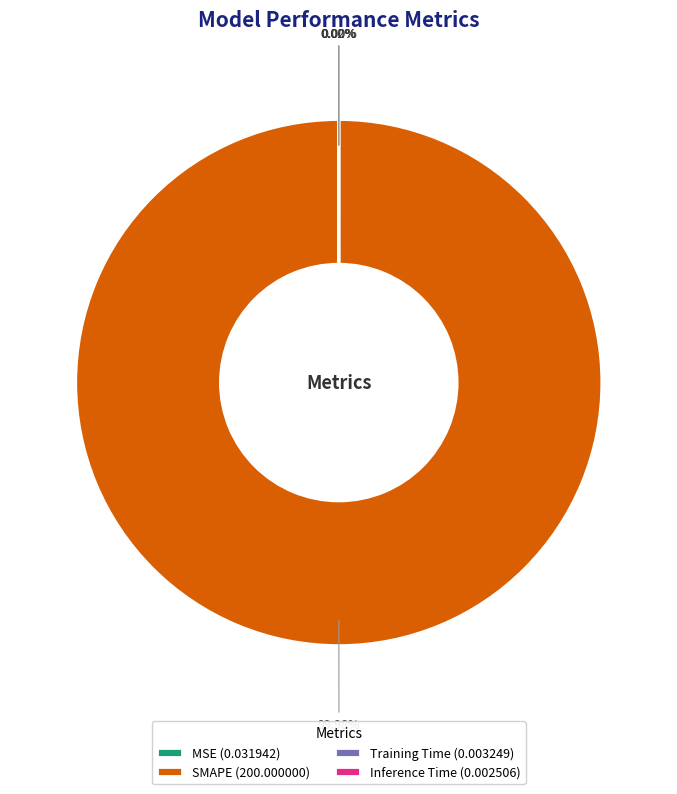

Does any single category account for the majority?

Yes